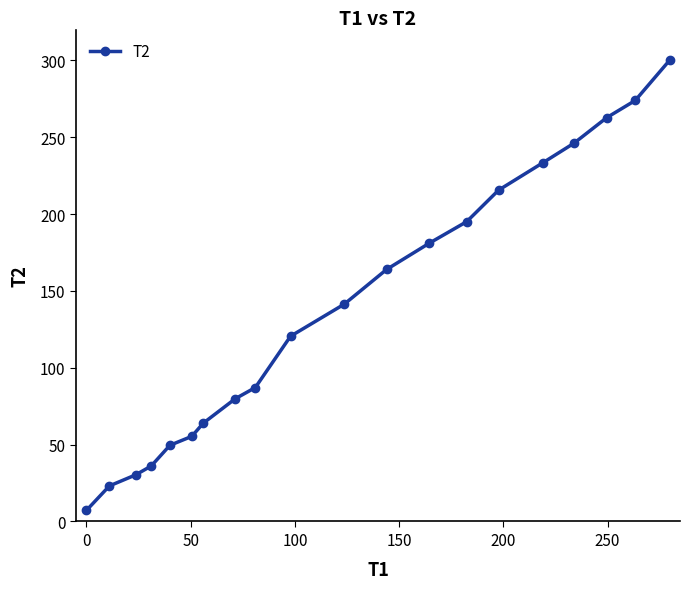

What is the sum of all values?

2765.9